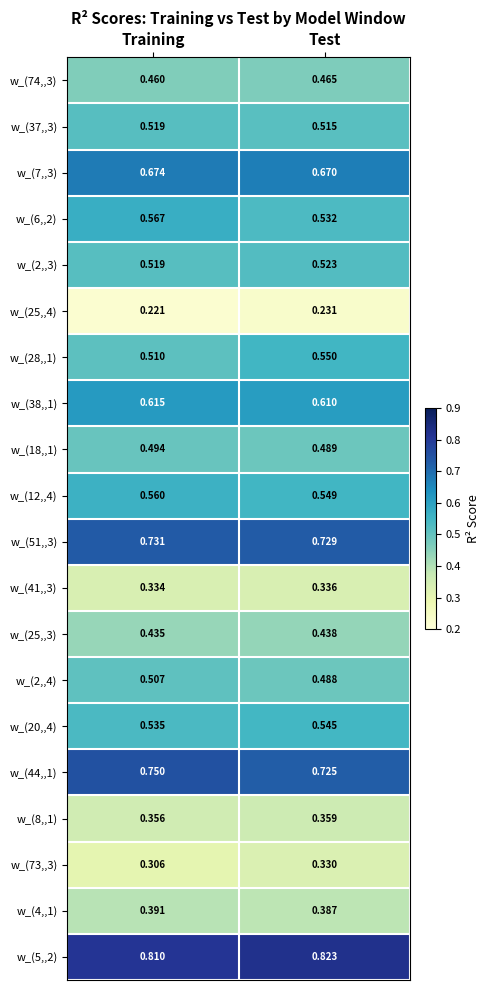

At which category does the chart reach its minimum across all series?

Training